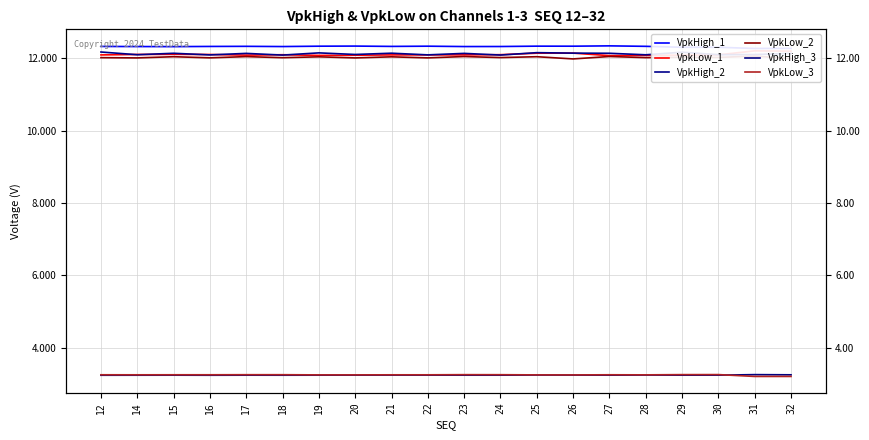

True or false: VpkLow_1 has a value of 16.2 at 17.

False